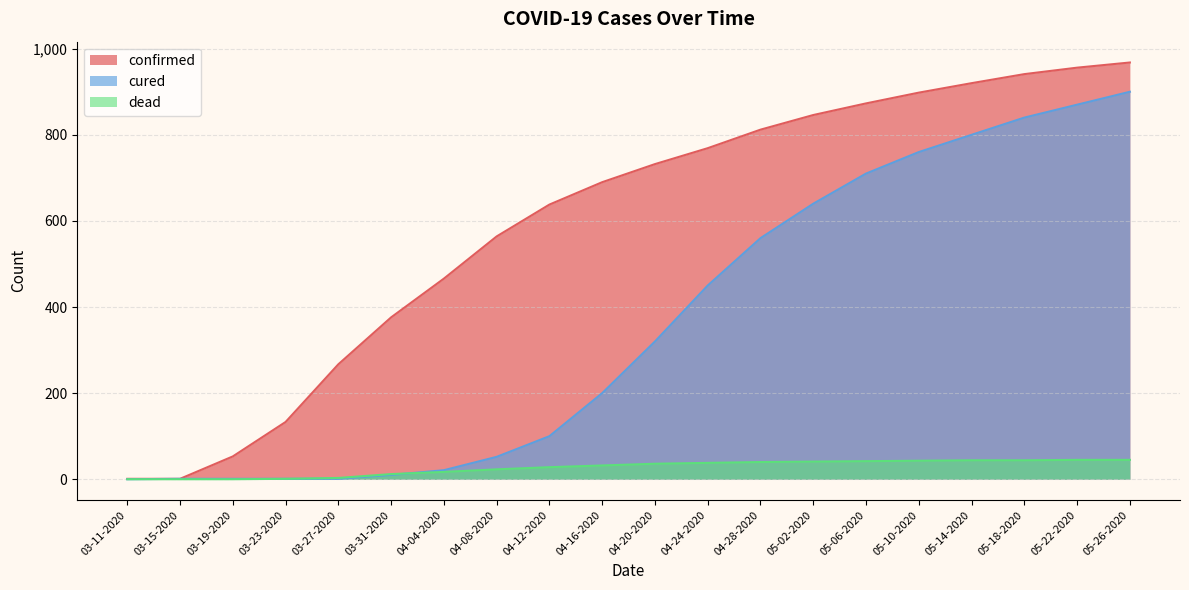

Which category has the highest value across all series?

05-26-2020